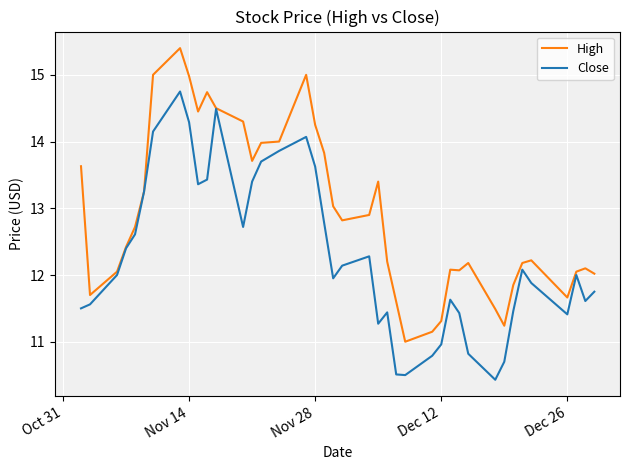

What is the maximum value for High?

15.4